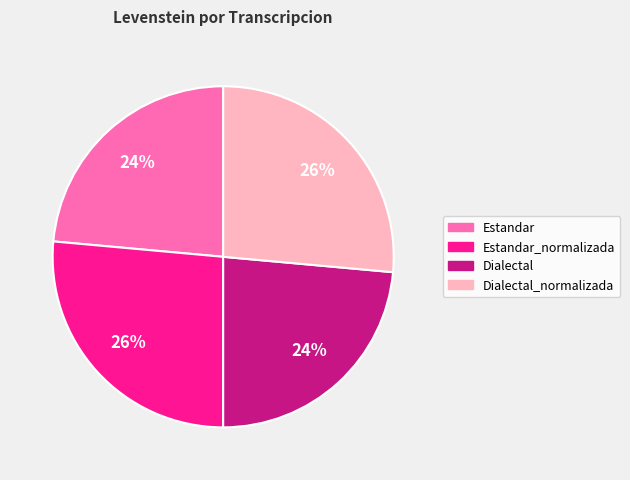

To the nearest percent, what percentage of the pie is Estandar?

24%